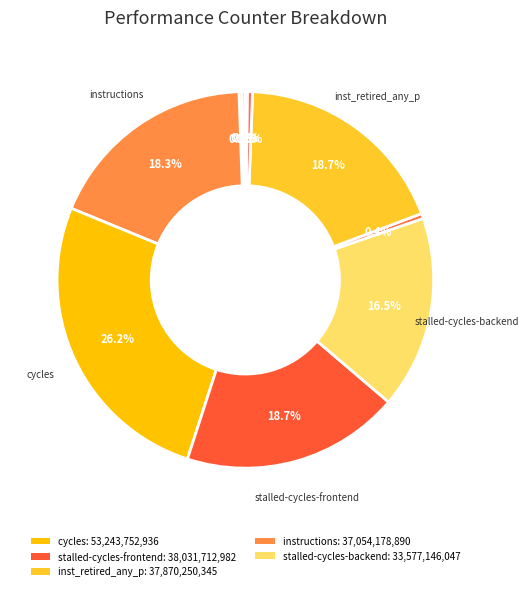

Rank the categories by value from highest to lowest.

cycles, stalled-cycles-frontend, inst_retired_any_p, instructions, stalled-cycles-backend, l2_lines_in_any, dtlb_misses_walk_cycles, cache-references, cache-misses, LLC-prefetches